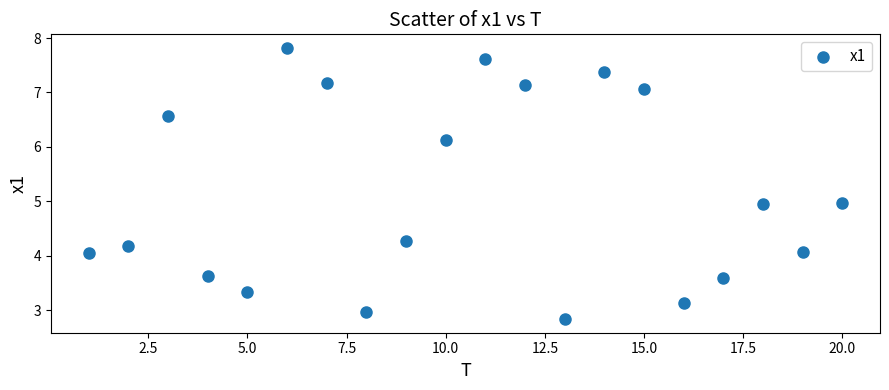

What is the range of Y values (max minus min)?

5.0